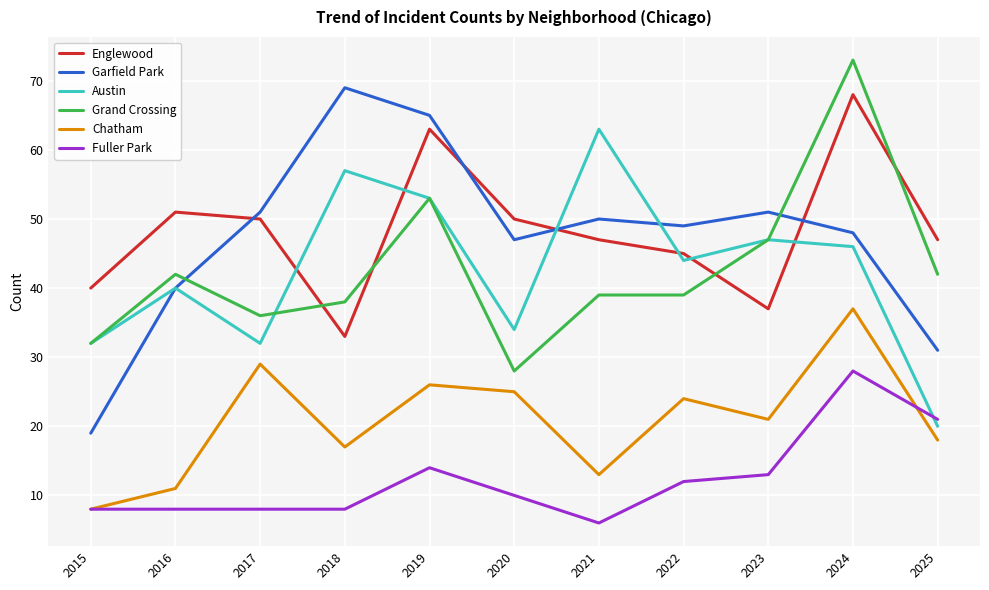

Where is the first local minimum for Englewood?

2018